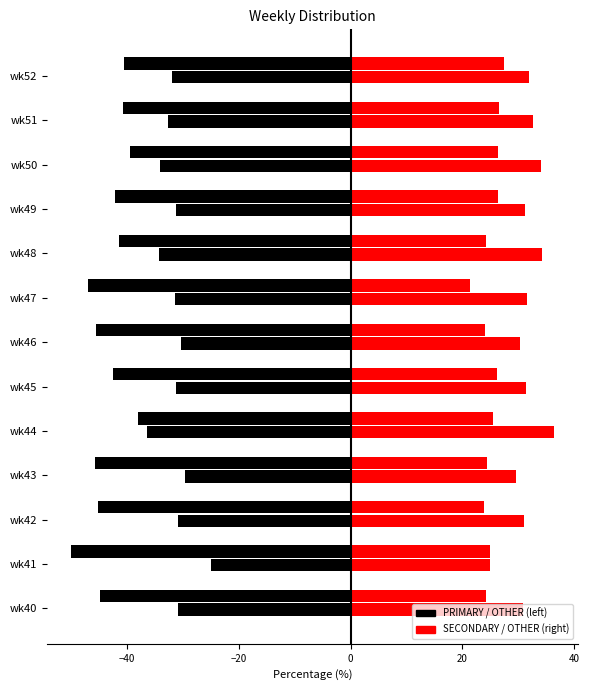

Count the number of categories in the chart.

13